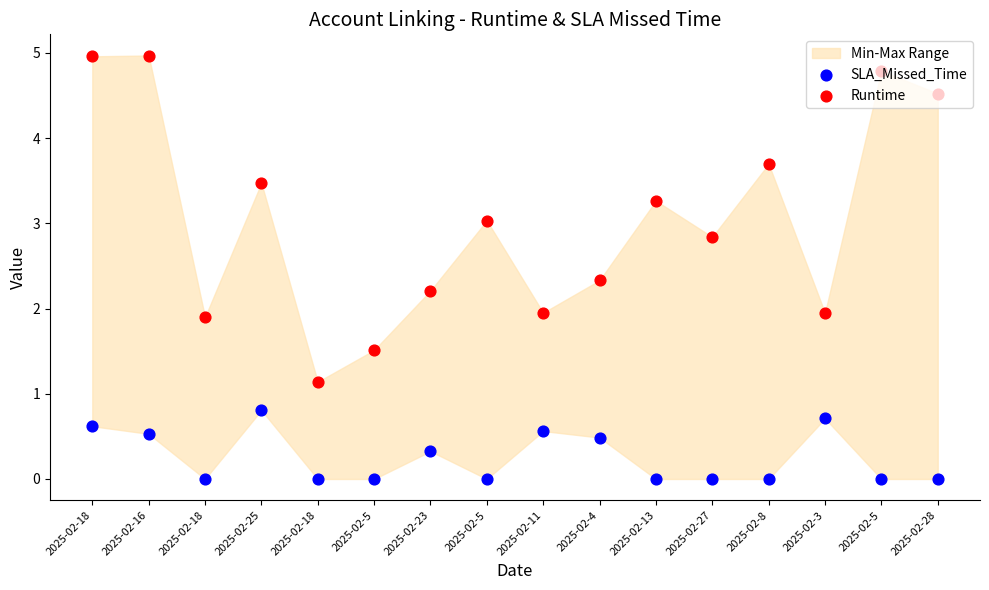

Is the value of Runtime at 2025-02-18 greater than the value of SLA_Missed_Time at 2025-02-5?

Yes